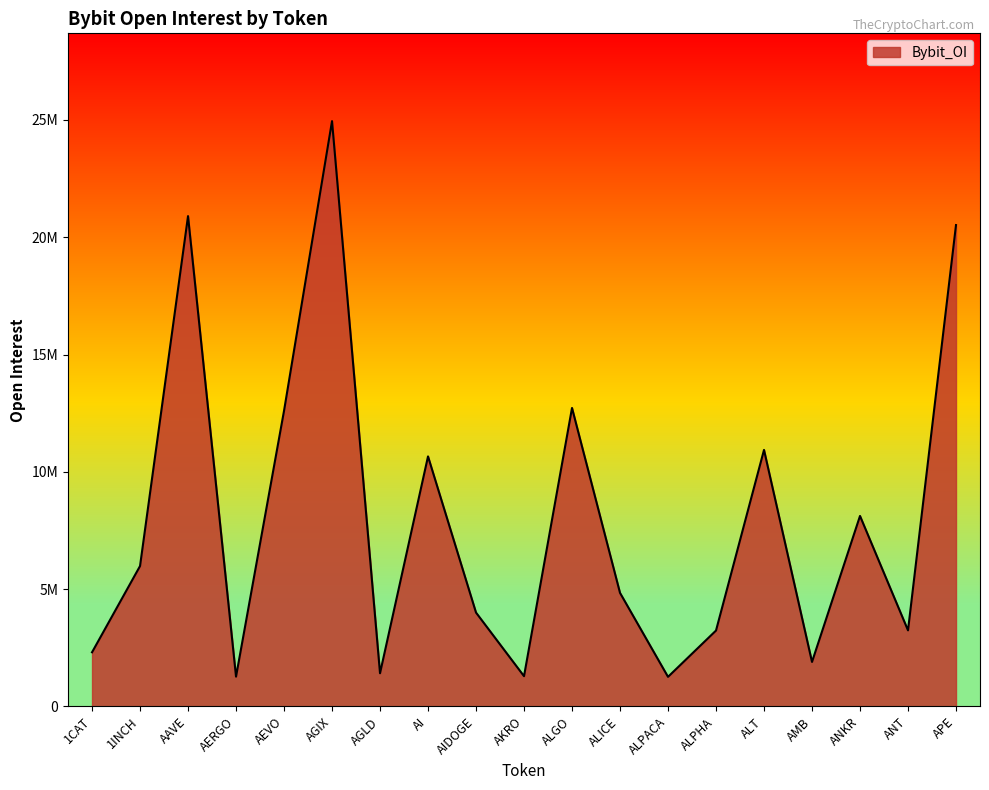

Does the chart have visible grid lines?

No